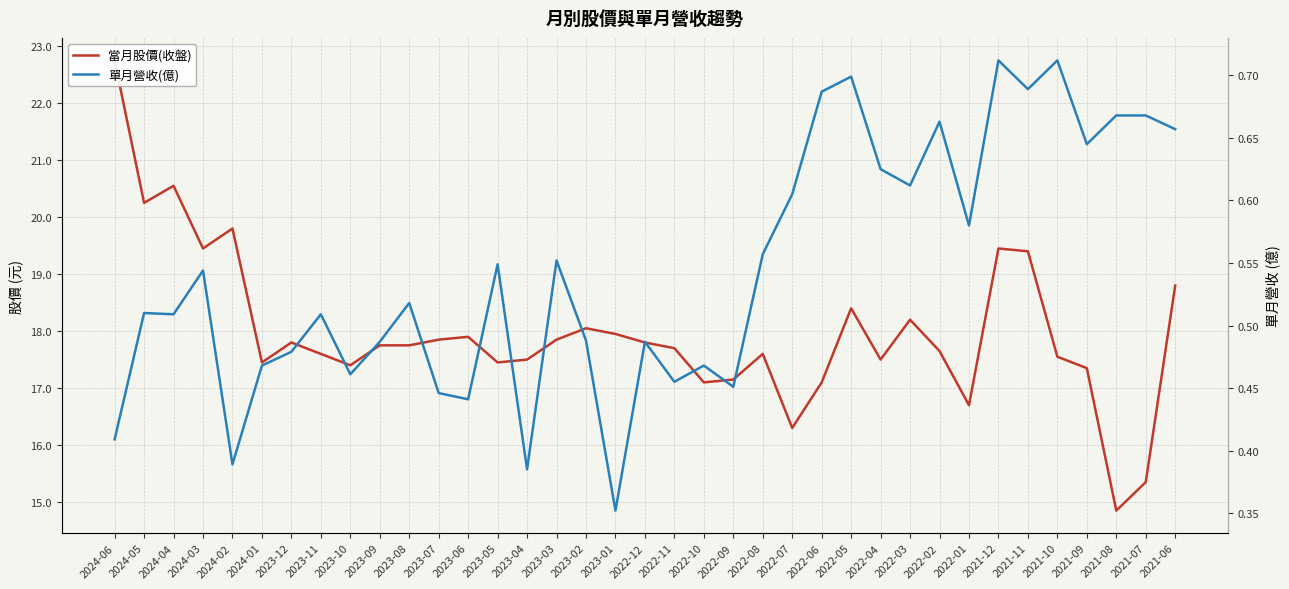

What is the label of the 4th point from the right?

2021-09